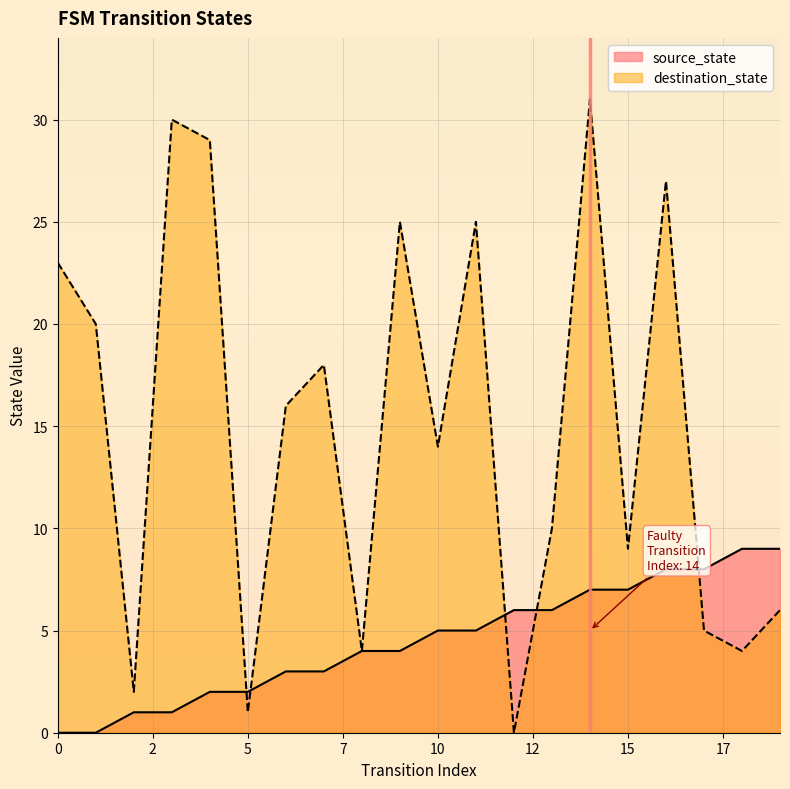

True or false: the data shows 2 at 2.

False